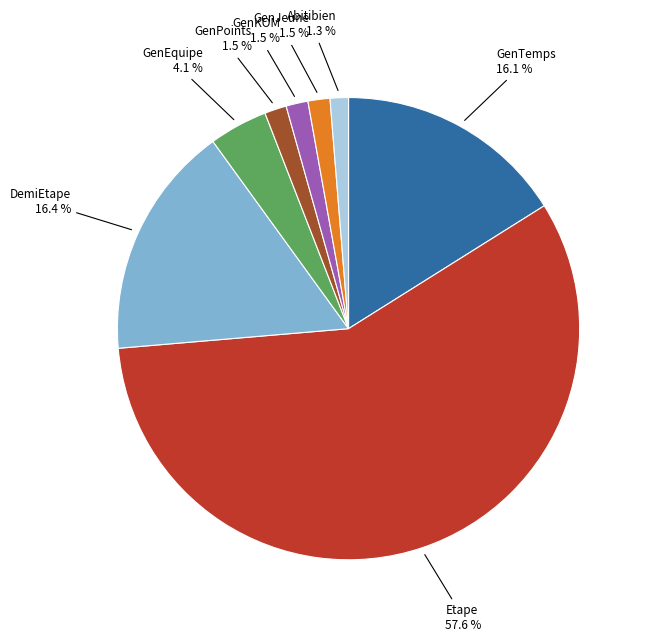

Count the number of slices in the pie.

8